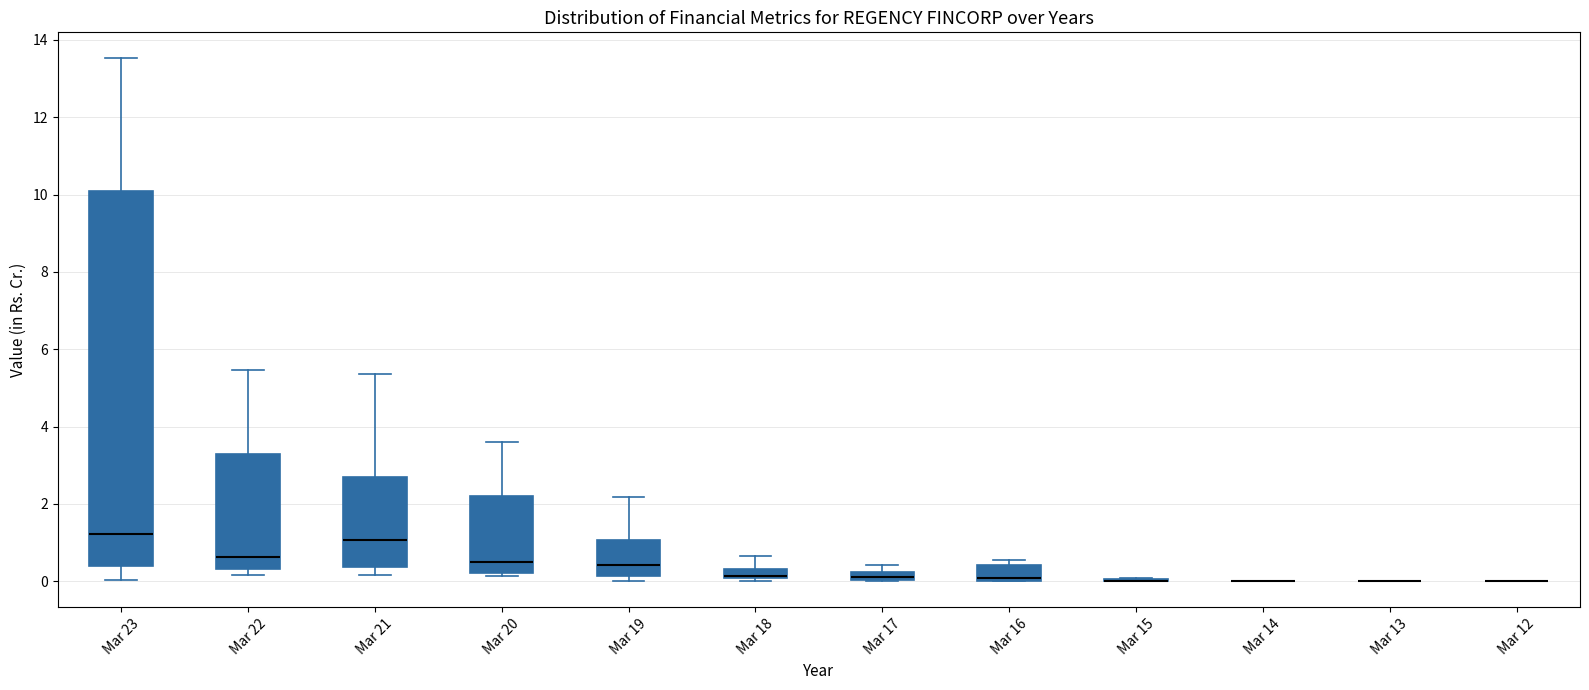

Which box is the tallest, from its lower edge to its upper edge?

Mar 23